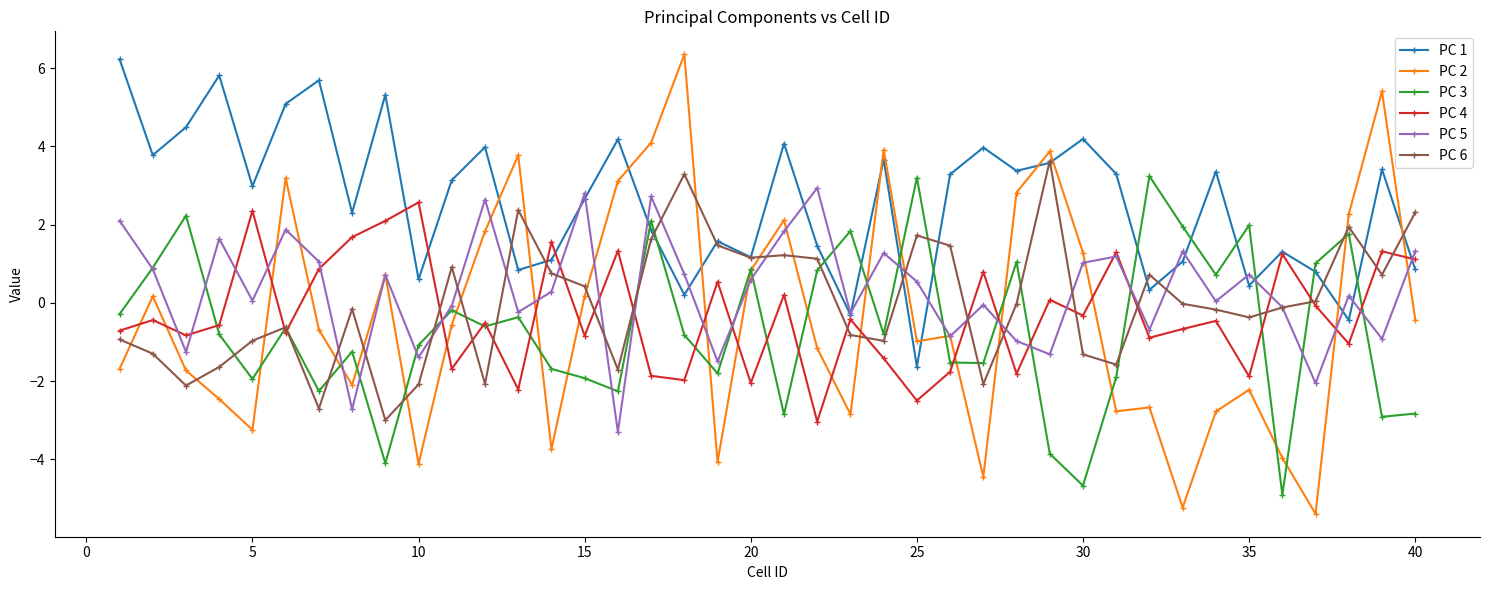

True or false: PC 2 and PC 4 cross at least once.

True